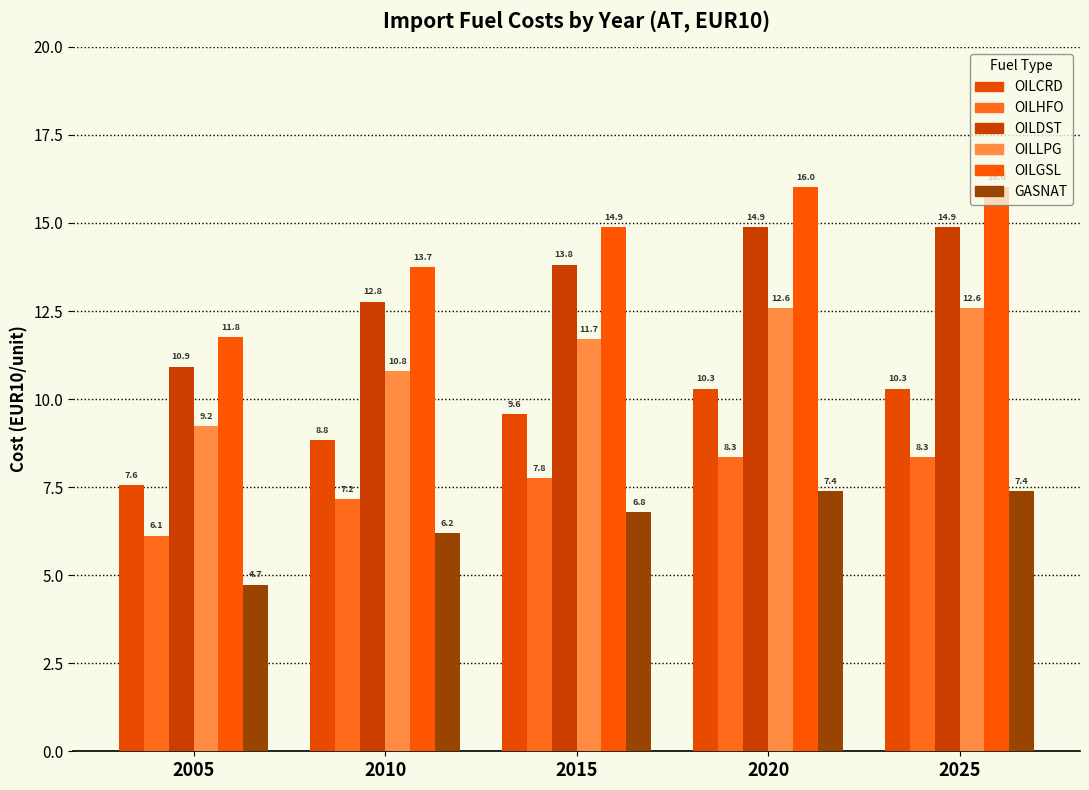

At which label does GASNAT first exceed 6?

2010